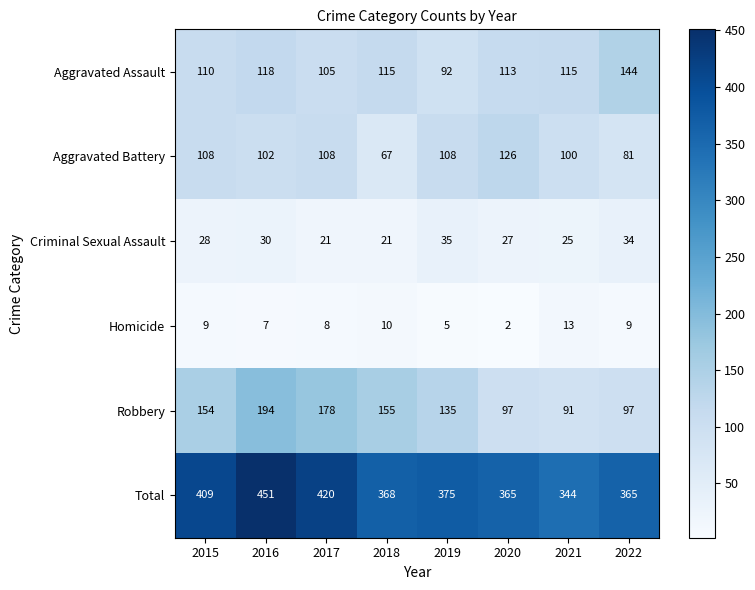

Where is Aggravated Battery nearest to the value 96?

2021